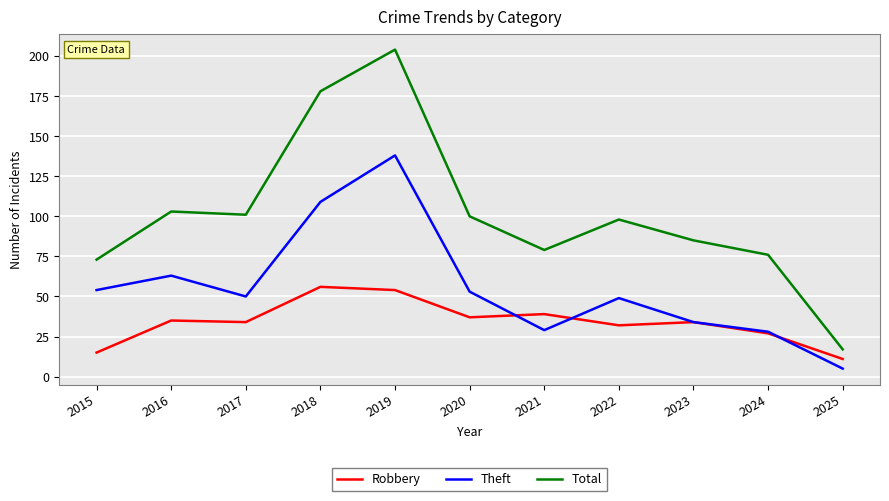

Which series changed the most between 2016 and 2020?

Theft